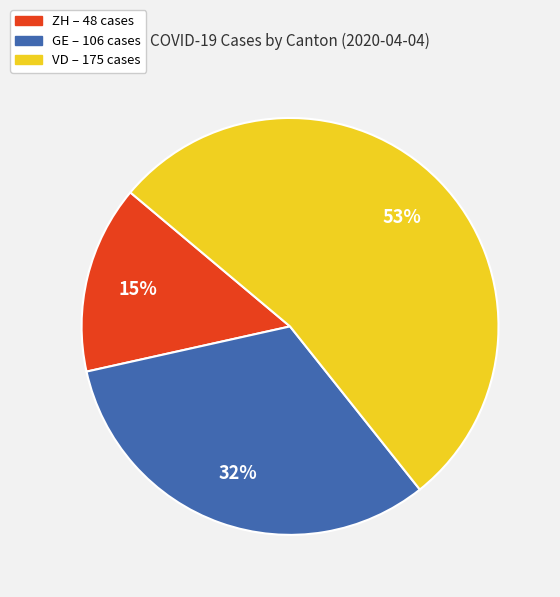

To the nearest percent, what is the difference between the VD and GE slice percentages?

21%